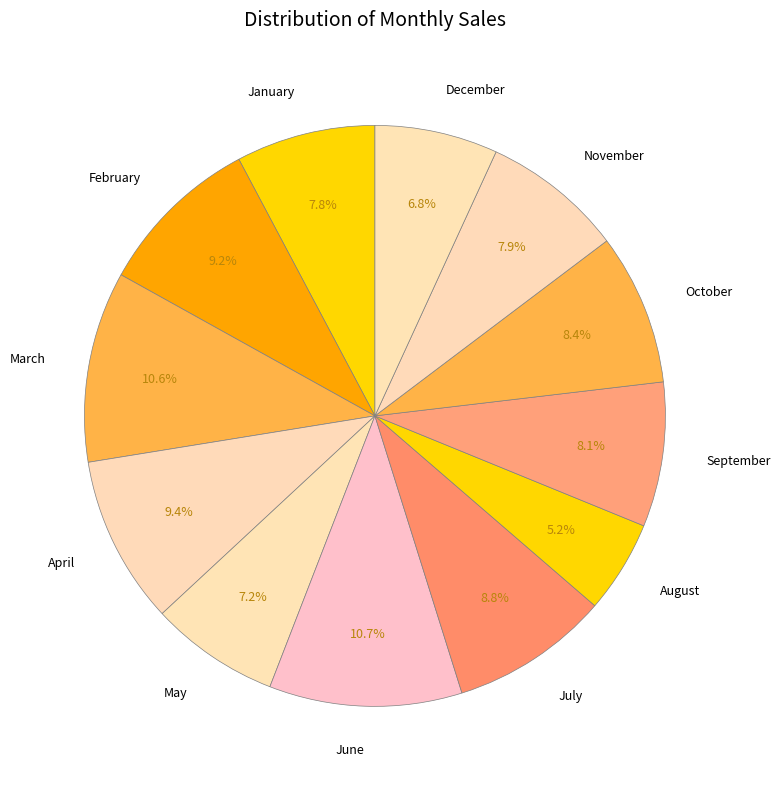

The May slice represents 7% of the pie. True or false?

True